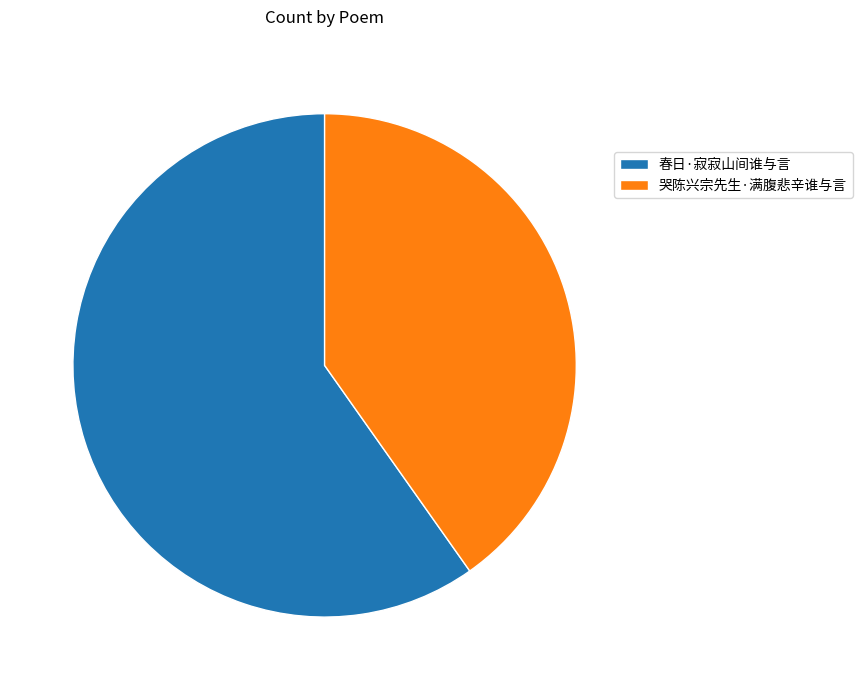

The 哭陈兴宗先生·满腹悲辛谁与言 slice represents 40% of the pie. True or false?

True